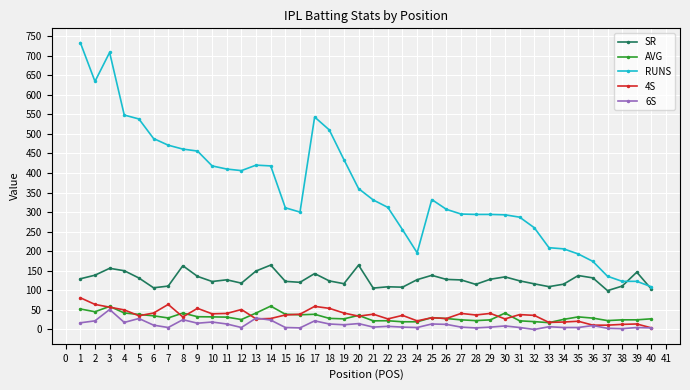

Is it true that 6S equals 15.0 at 20?

True